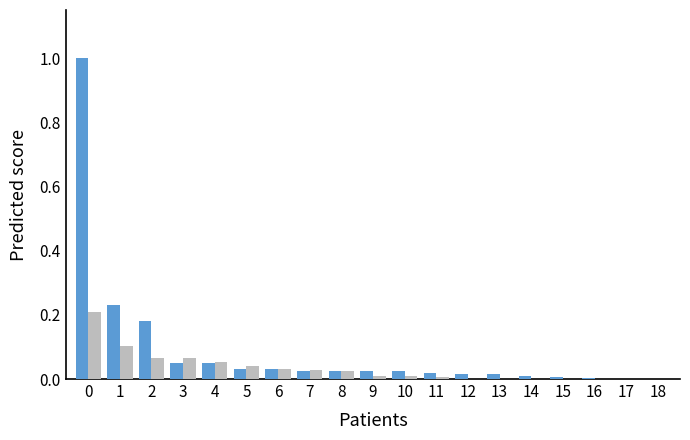

What is the maximum value shown in the chart?

1.0